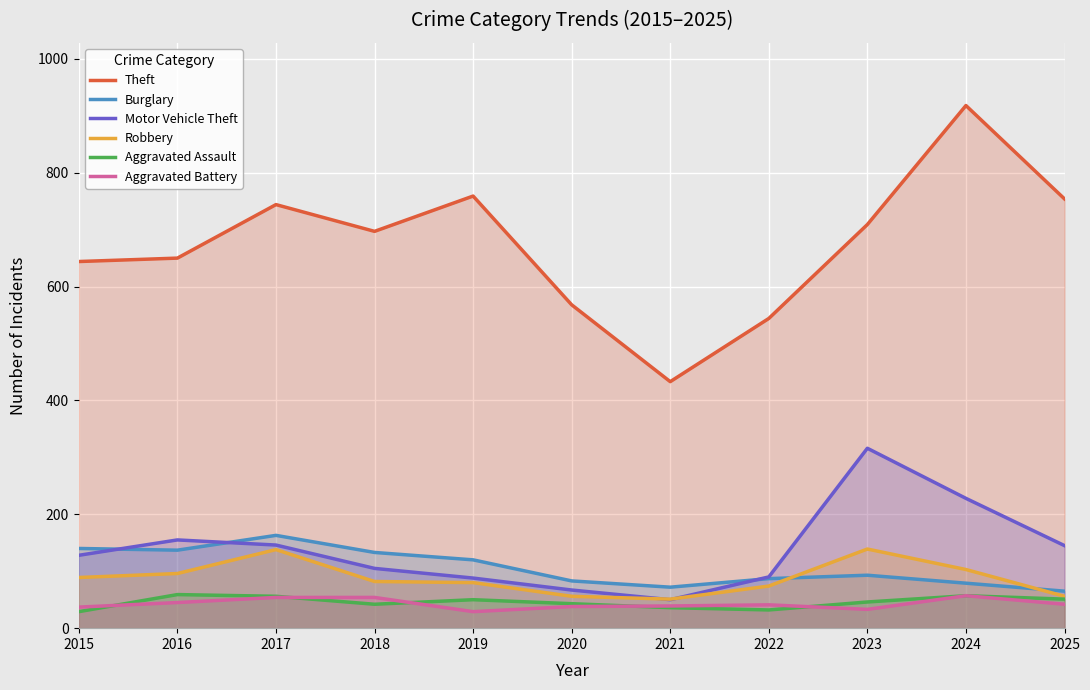

At 2023, list the series in order from smallest to largest.

Aggravated Battery, Aggravated Assault, Burglary, Robbery, Motor Vehicle Theft, Theft